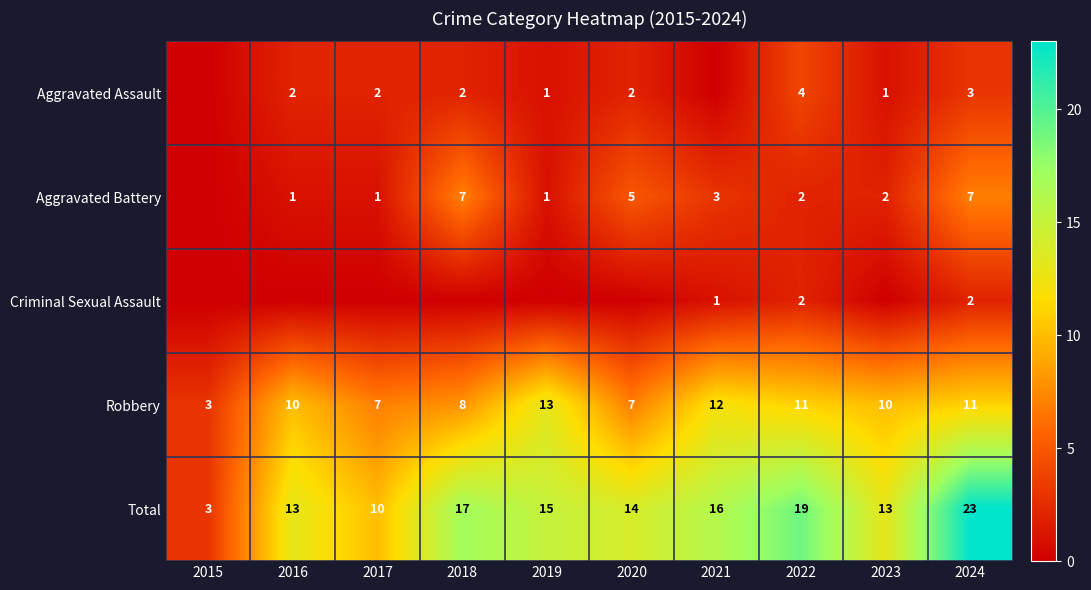

What is the sum of the Robbery values at 2022 and 2021?

23